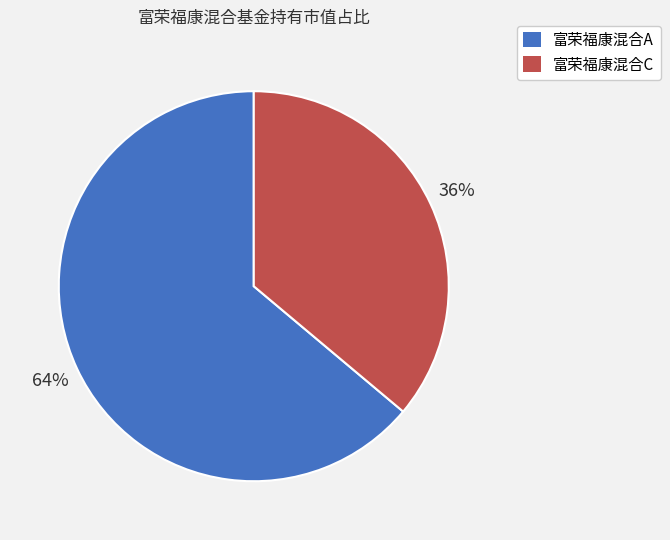

Count the number of slices in the pie.

2